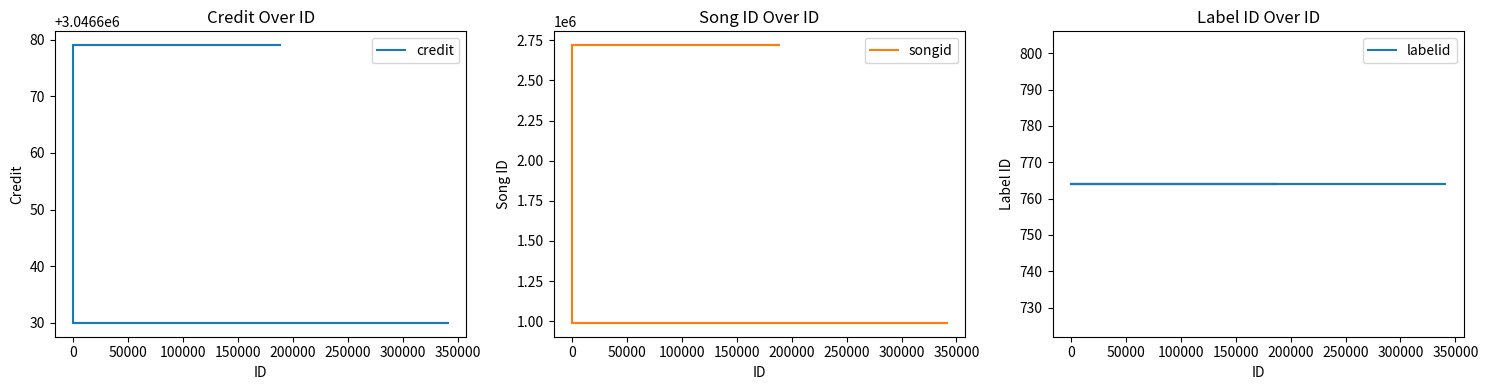

Between 150000 and 200000, which is larger?

150000